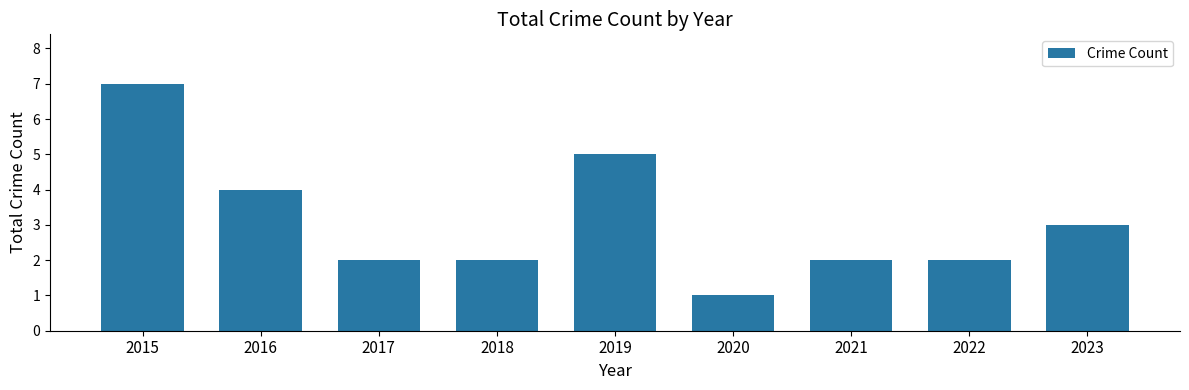

Reading left to right, what are all the values shown in this chart?

7	4	2	2	5	1	2	2	3